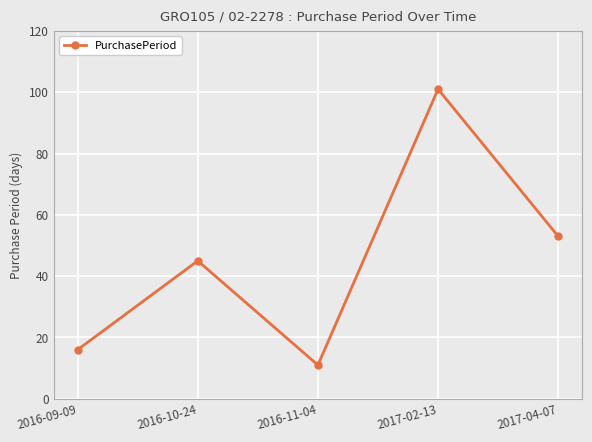

List the labels in order of value, largest first.

2017-02-13, 2017-04-07, 2016-10-24, 2016-09-09, 2016-11-04